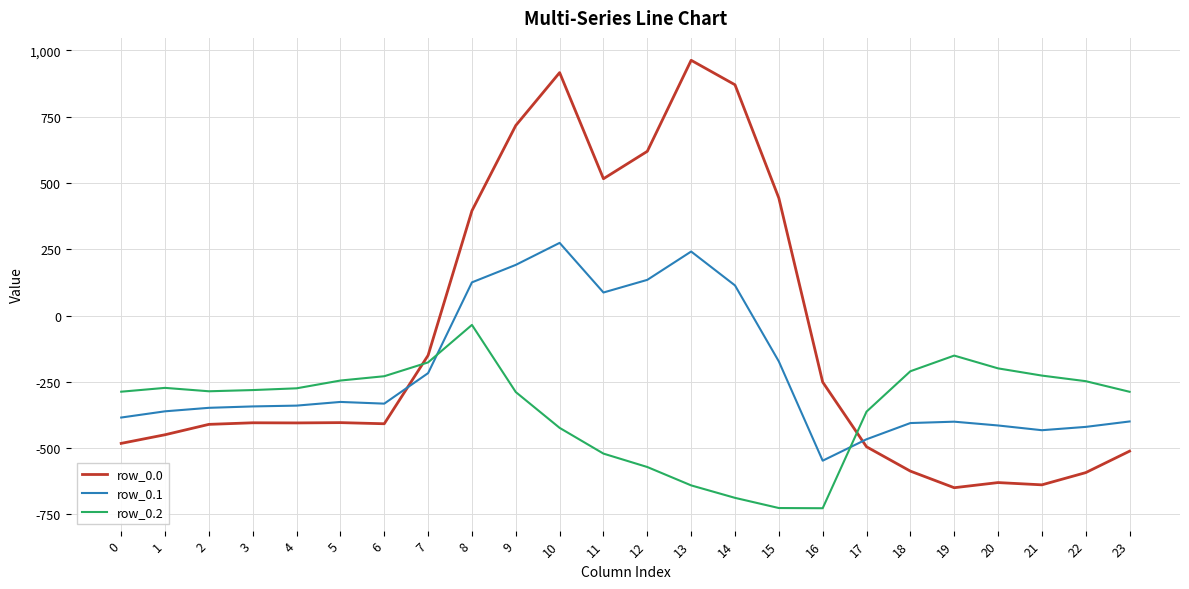

How many values in row_0.1 are below zero?

17